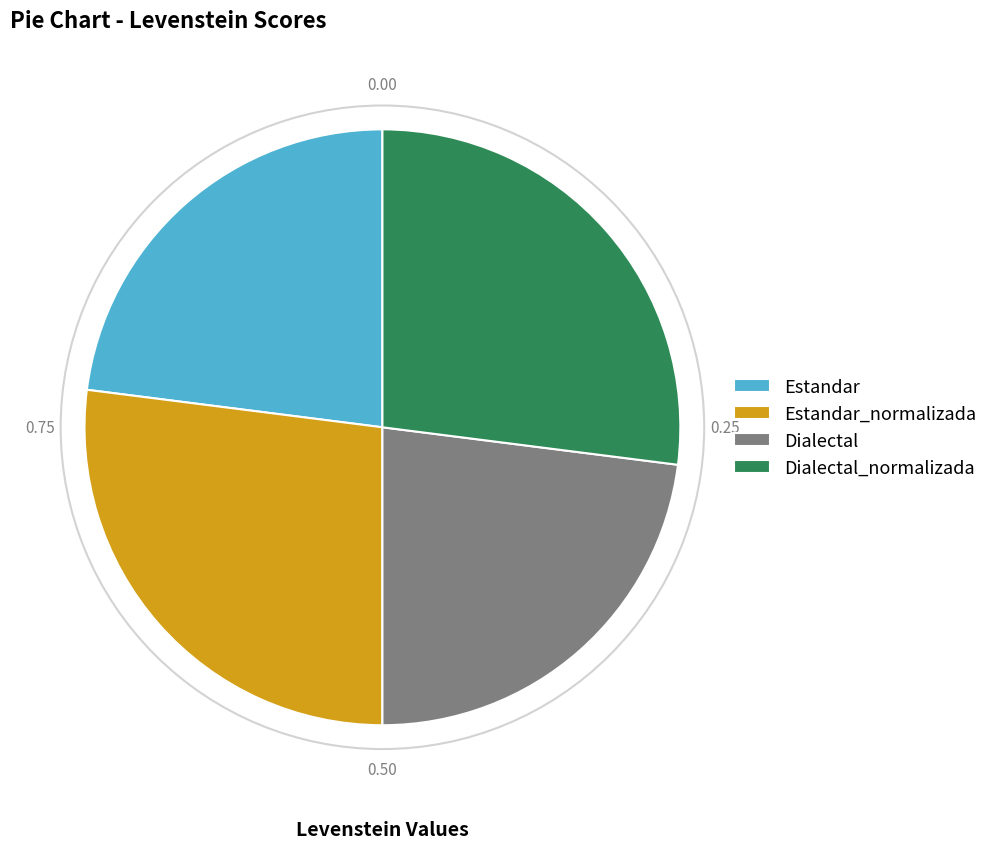

Is it true that Dialectal is 15% of the pie?

False